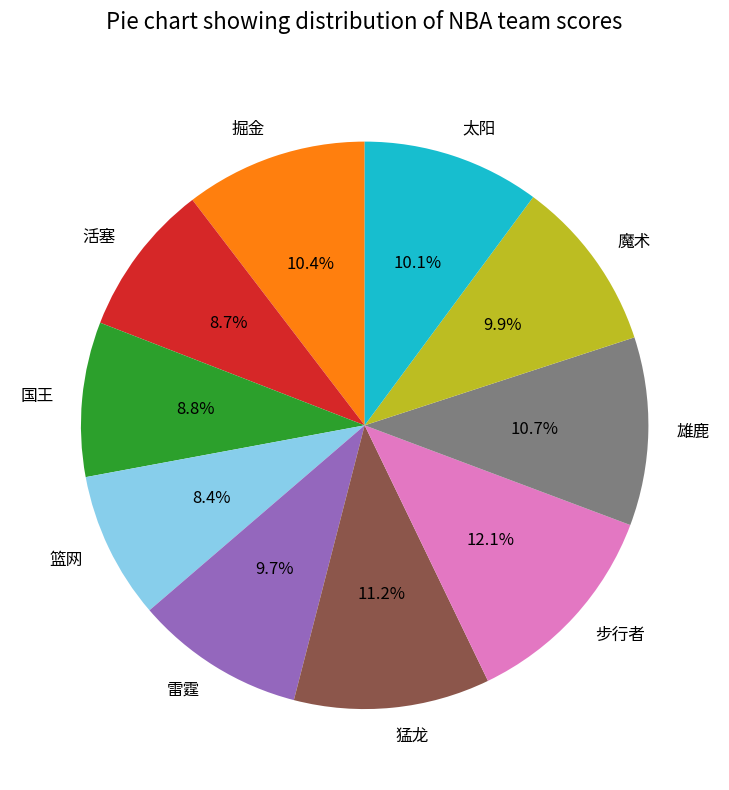

To the nearest percent, what is the average slice percentage?

10%